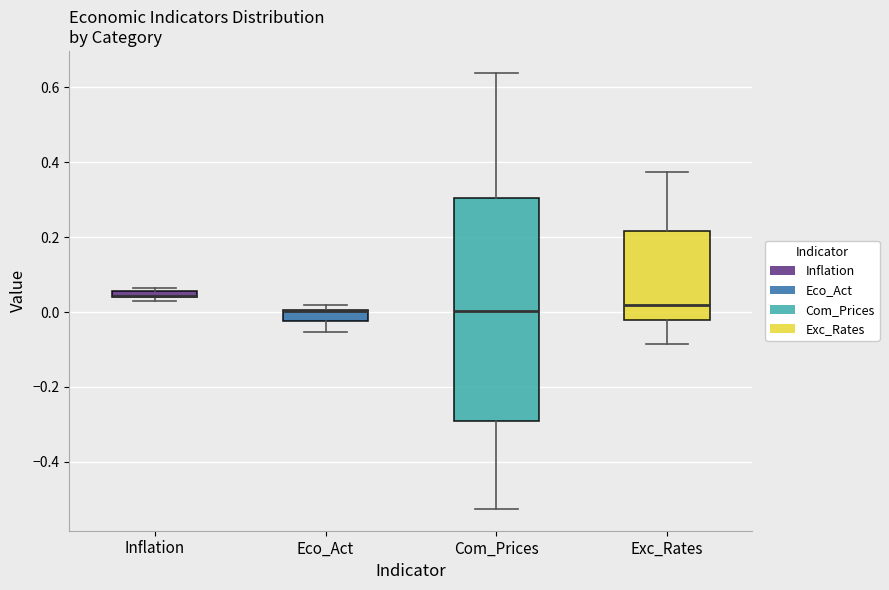

Where is the lower edge of the box for Inflation on the y-axis? The values are not printed on the chart, so give them approximately, as read against the axis.

0.04